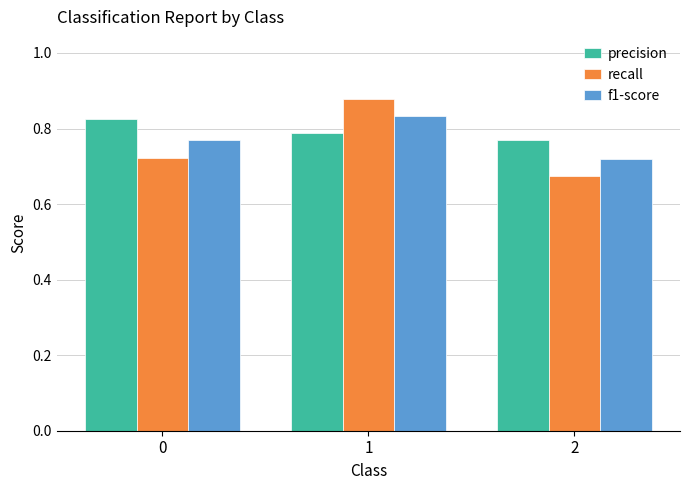

How many bars are there in total?

9